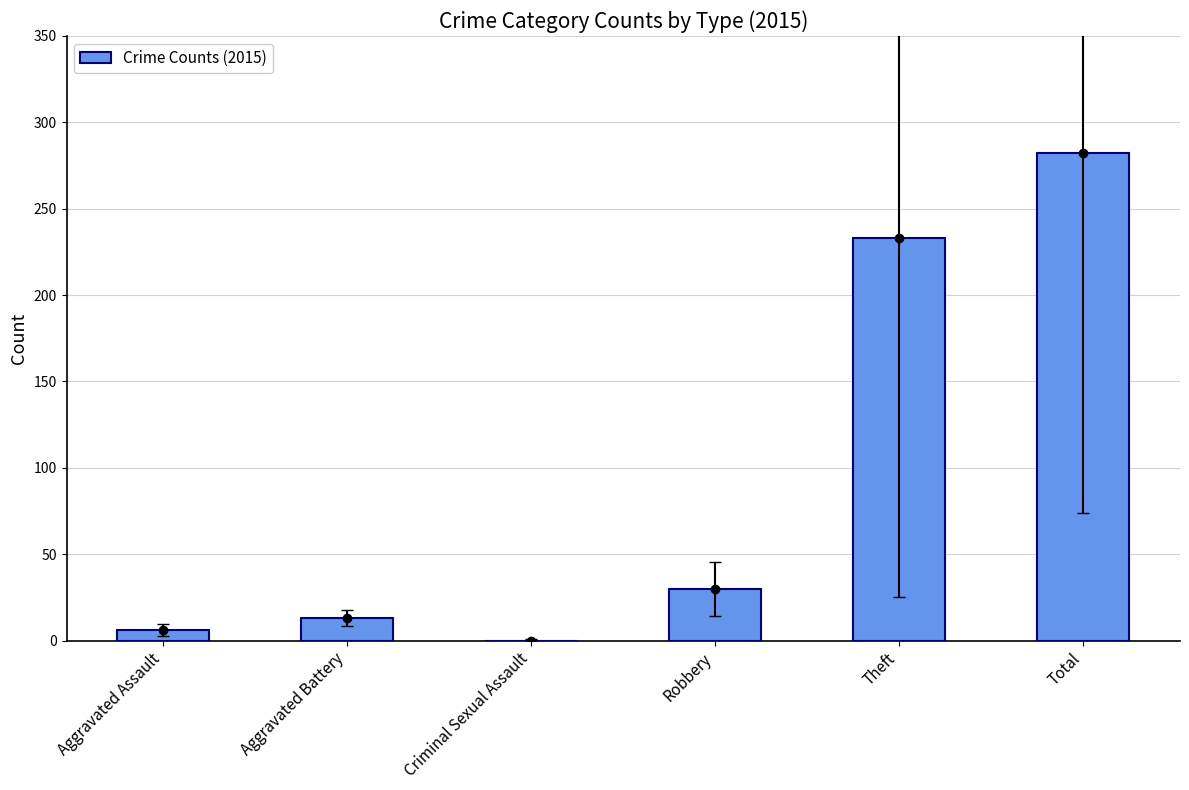

Reading left to right, extract all data points from this chart.

Aggravated Assault=6	Aggravated Battery=13	Criminal Sexual Assault=0	Robbery=30	Theft=233	Total=282